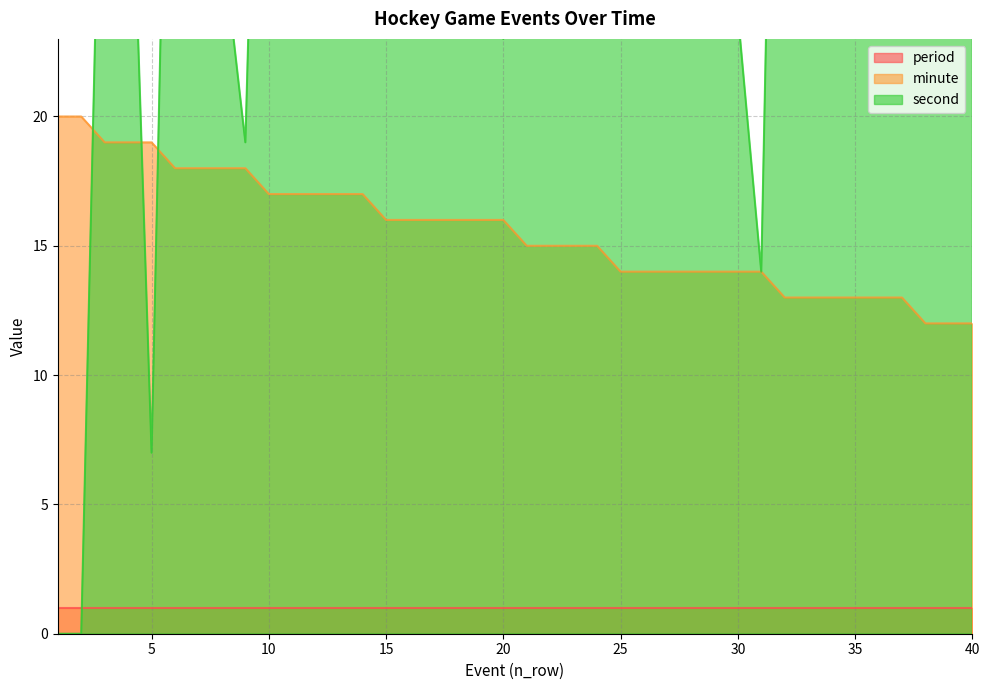

True or false: second has a value of 27 at 8.

True